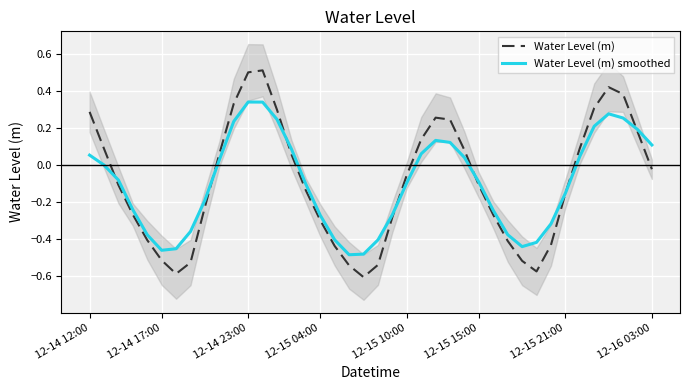

Reading left to right, extract all data points from this chart.

Water Level (m): 0.3	0.1	-0.1	-0.3	-0.4	-0.5	-0.6	-0.5	-0.2	0.1	0.3	0.5	0.5	0.3	0.1	-0.1	-0.3	-0.4	-0.5	-0.6	-0.5	-0.3	-0.1	0.1	0.3	0.2	0.1	-0.1	-0.3	-0.4	-0.5	-0.6	-0.4	-0.2	0.1	0.3	0.4	0.4	0.2	-0.0
Water Level (m) smoothed: 0.1	0.0	-0.1	-0.2	-0.4	-0.5	-0.5	-0.4	-0.2	0.0	0.2	0.3	0.3	0.2	0.1	-0.1	-0.3	-0.4	-0.5	-0.5	-0.4	-0.3	-0.1	0.1	0.1	0.1	0.0	-0.1	-0.2	-0.4	-0.4	-0.4	-0.3	-0.2	0.0	0.2	0.3	0.3	0.2	0.1